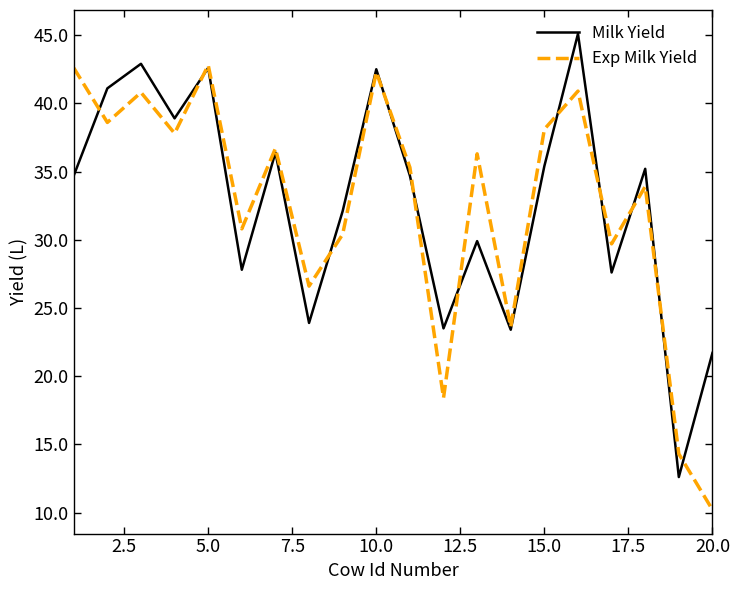

Rank the series by their maximum value, from highest to lowest.

Milk Yield, Exp Milk Yield